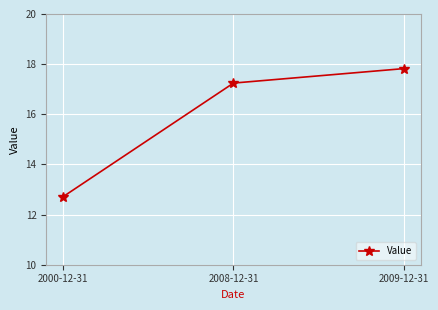

At which category does the chart reach its peak across all series?

2009-12-31